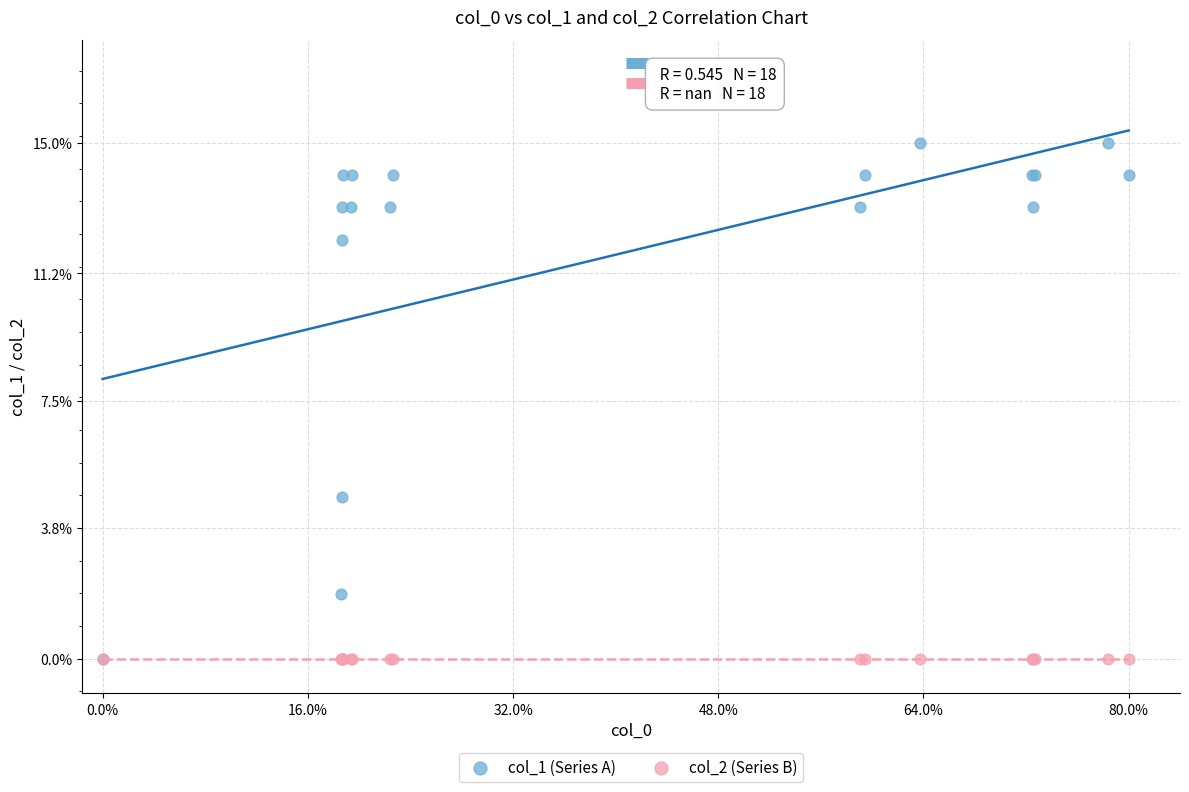

Which series reaches the maximum Y coordinate?

col_1 (Series A)